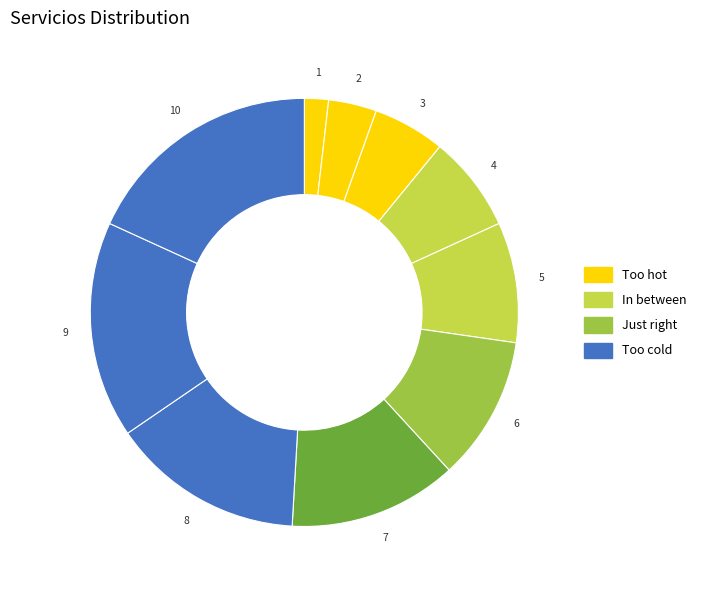

To the nearest percent, what is the difference between the largest and smallest slice percentages?

16%